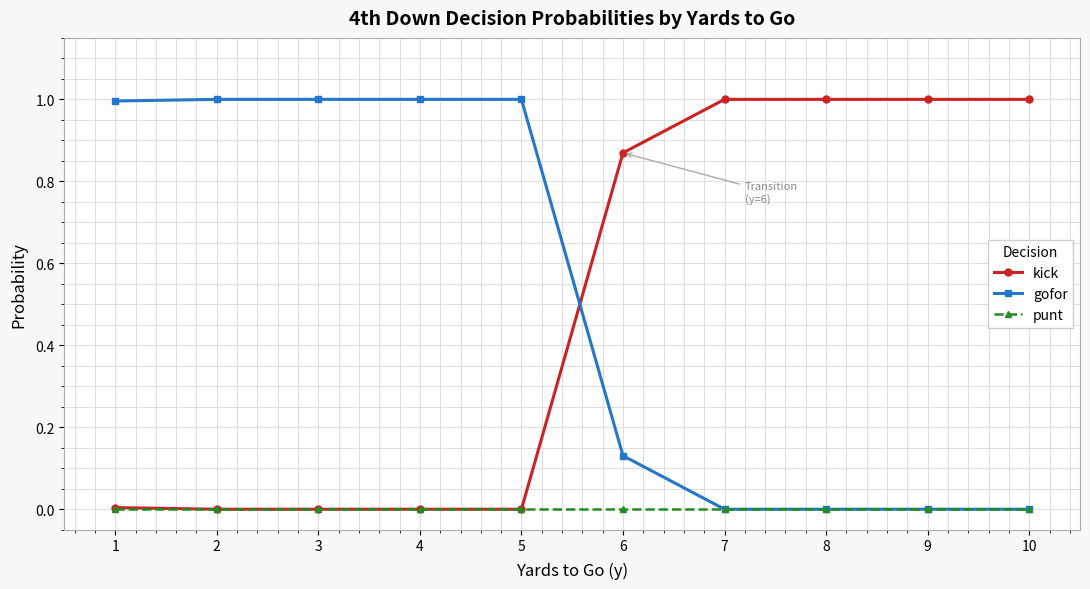

True or false: kick and gofor intersect in this chart.

True